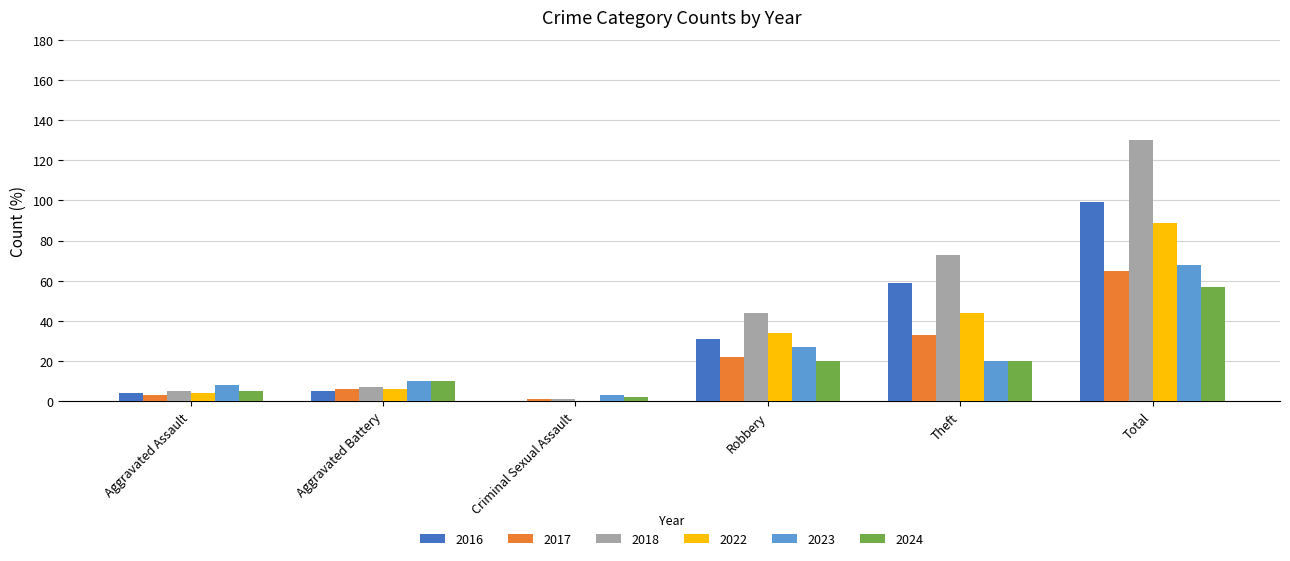

The value of 2023 at Robbery is 8. True or false?

False